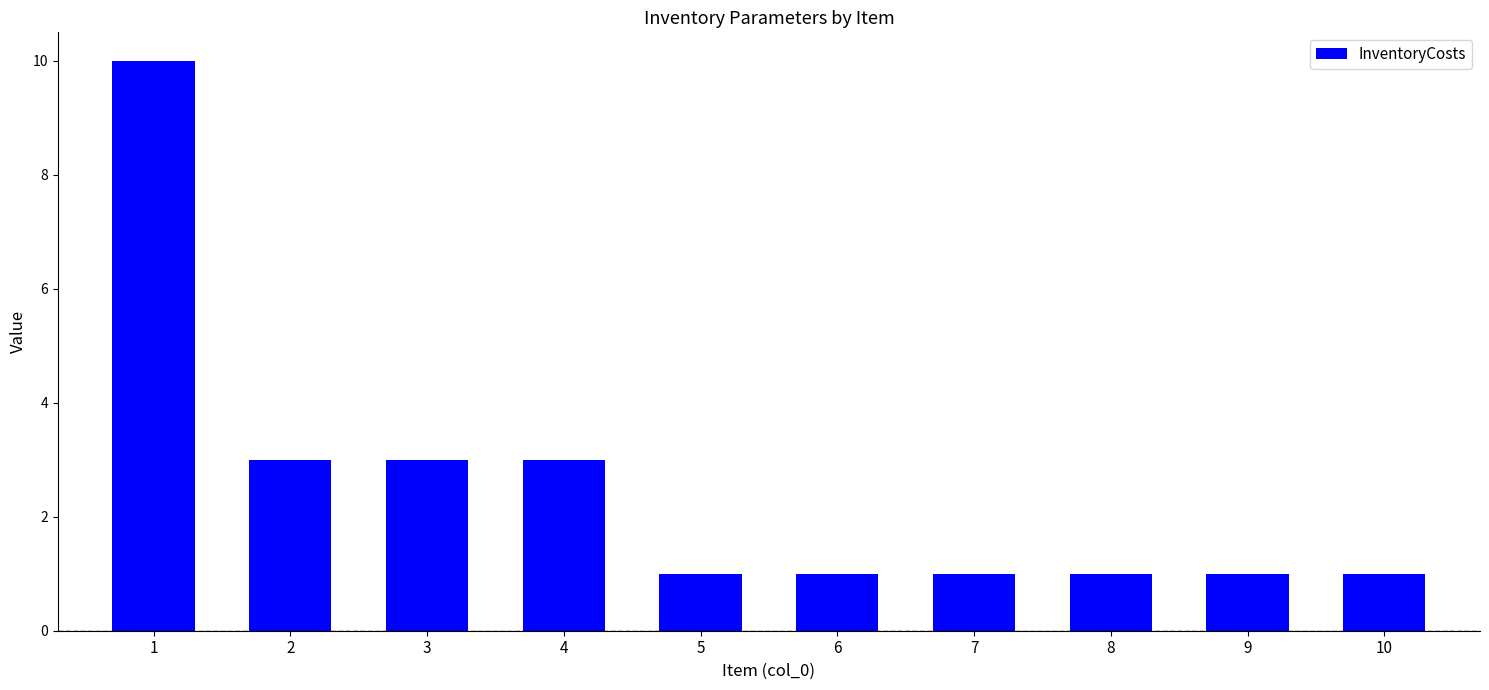

What is the ratio of the value at 2 to the value at 4?

1.0